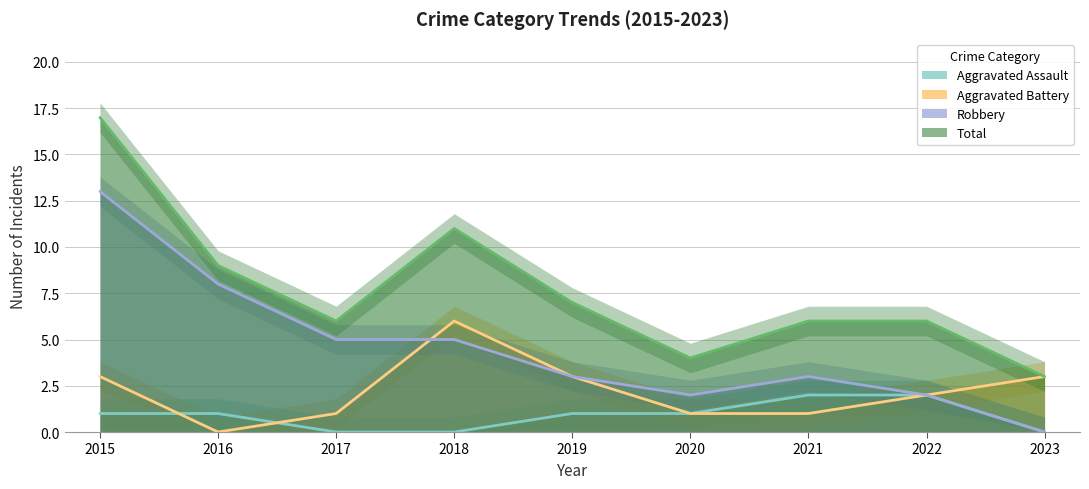

At 2017, list the series in order from largest to smallest.

Total, Robbery, Aggravated Battery, Aggravated Assault